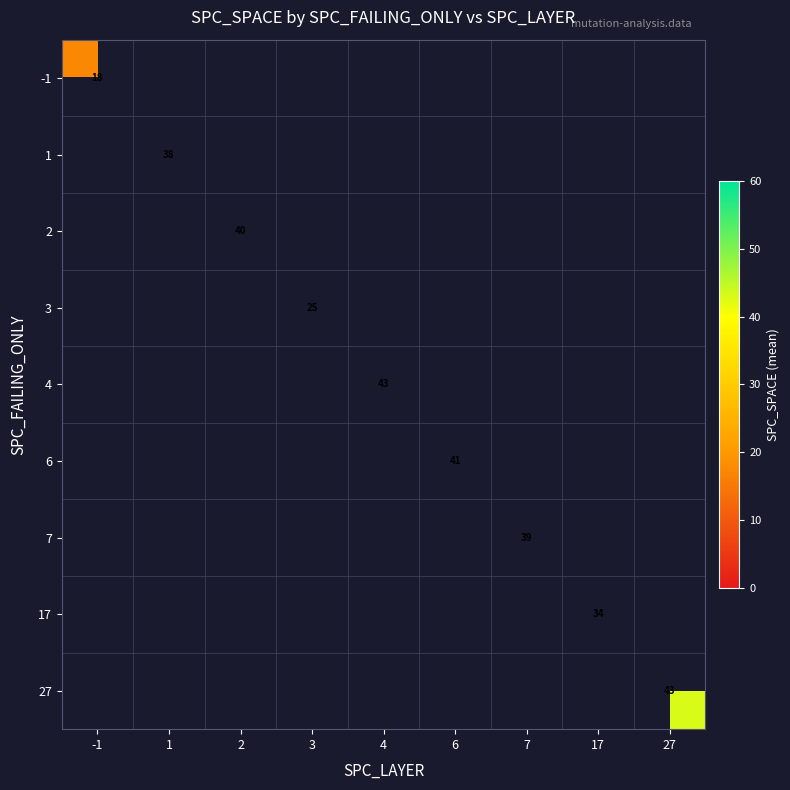

Is it true that 3 equals 37.1 at 3?

False